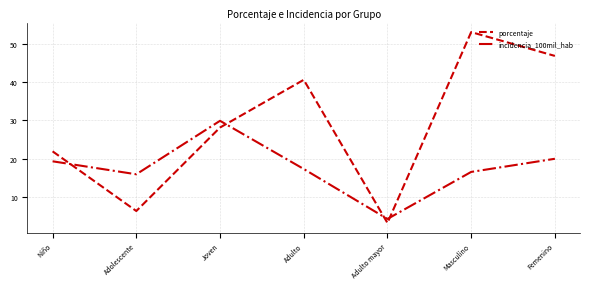

What is the difference between the porcentaje values at Masculino and Adulto?

12.5